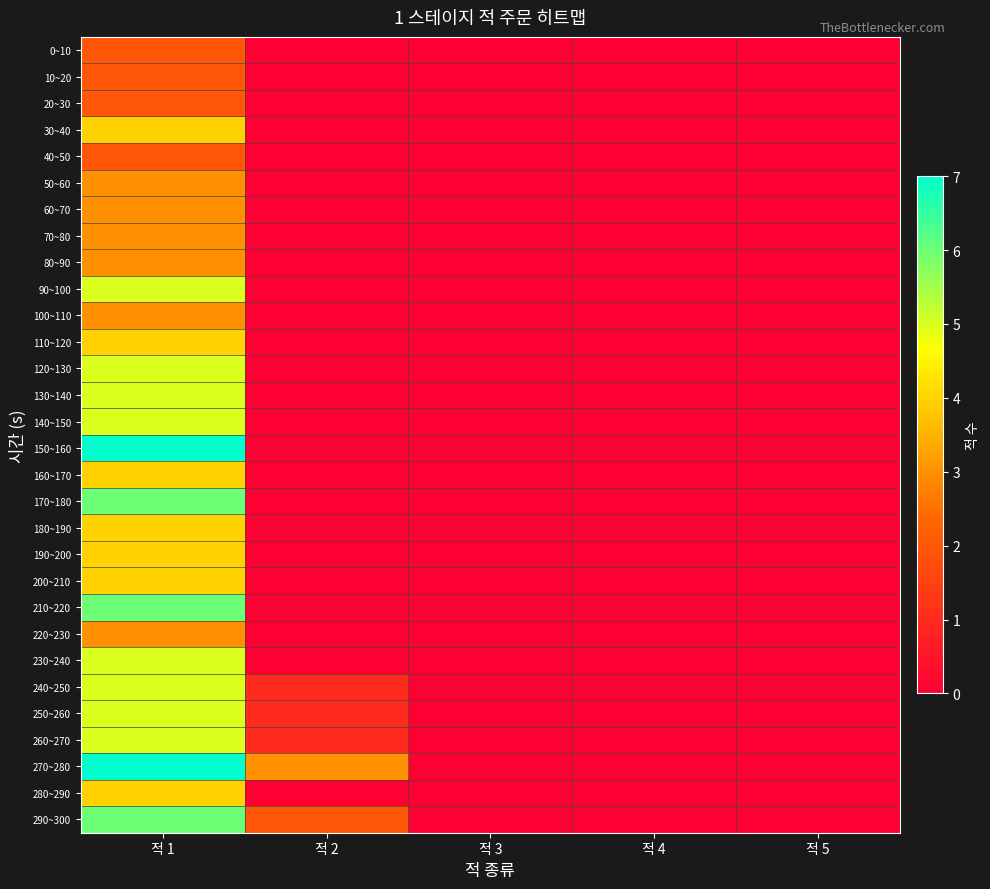

What is the spread (max minus min) of values at 적 2?

3